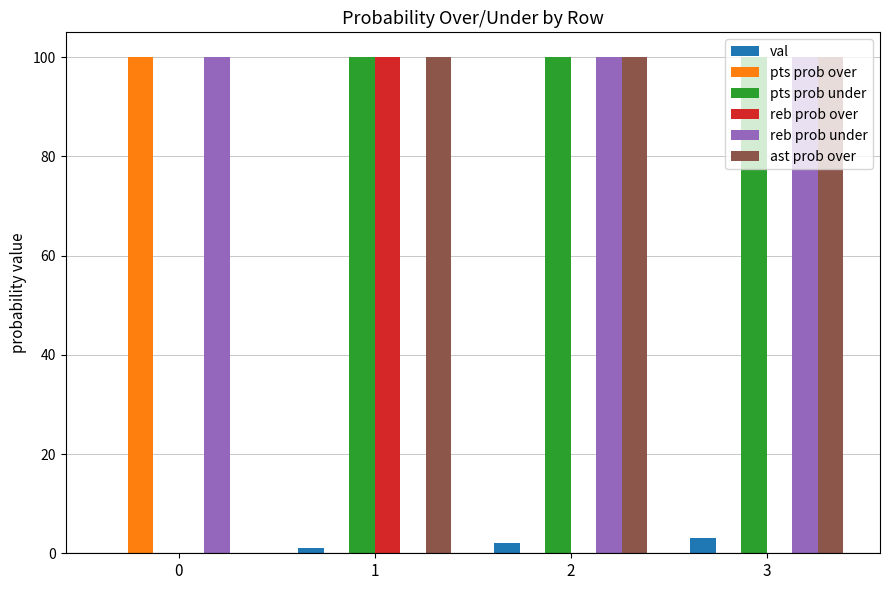

What is the sum of all reb prob over values?

100